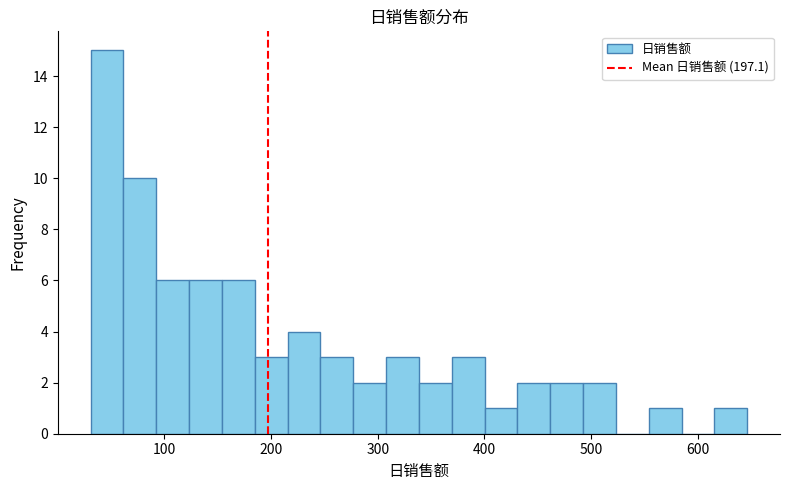

Around what value on the x-axis is the tallest bar? Give the approximate position of its centre, as read against the axis.

50